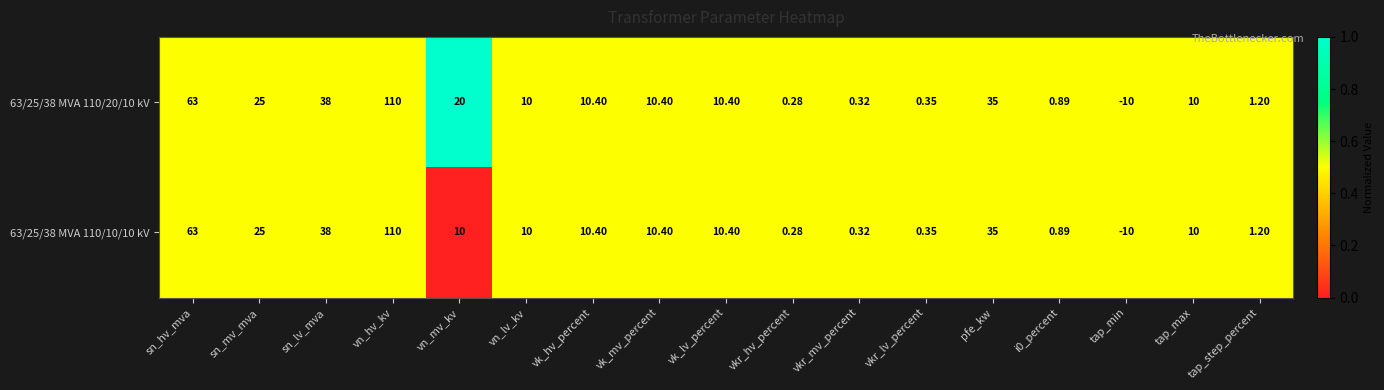

At which category is the sum across all series the highest?

vn_hv_kv